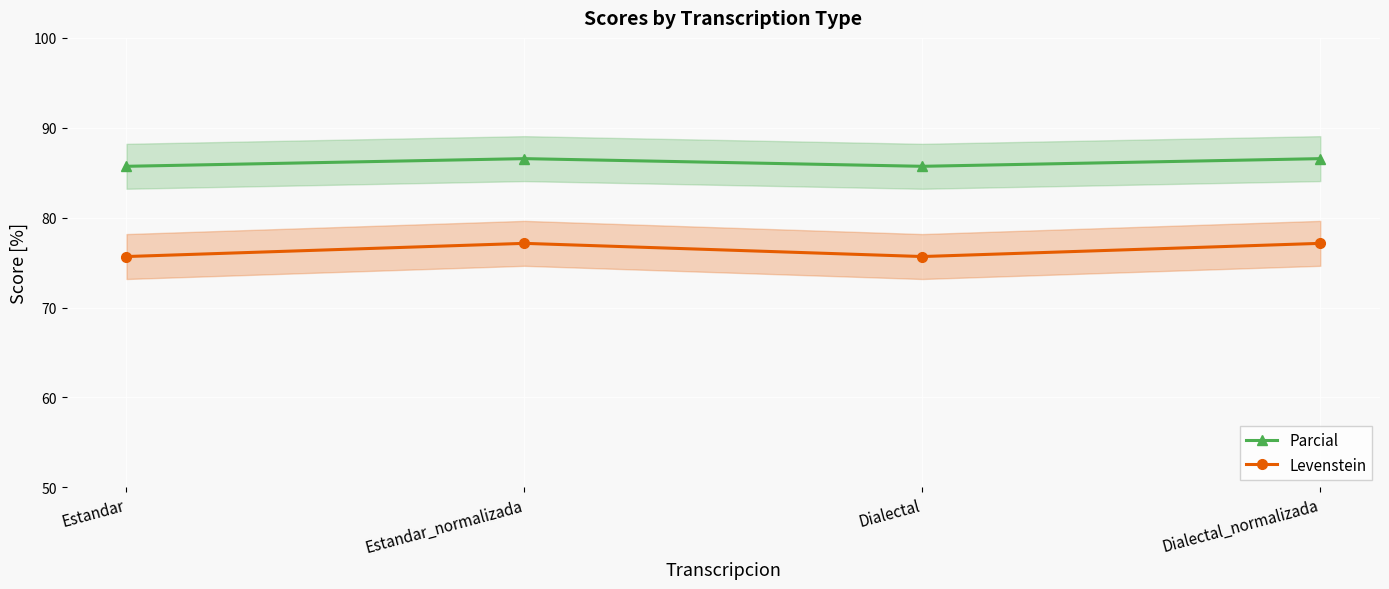

What is the total value across all series at Estandar?

161.4